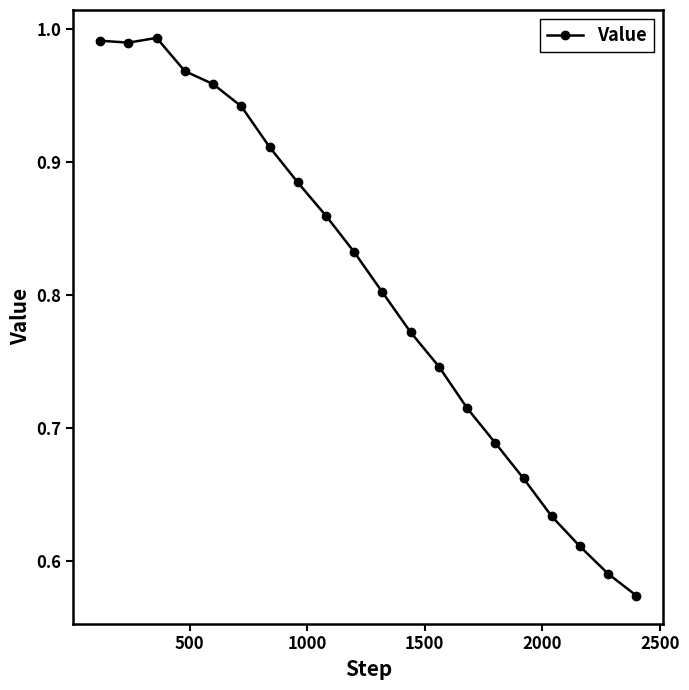

True or false: the data has more than 1 interior local peaks.

False